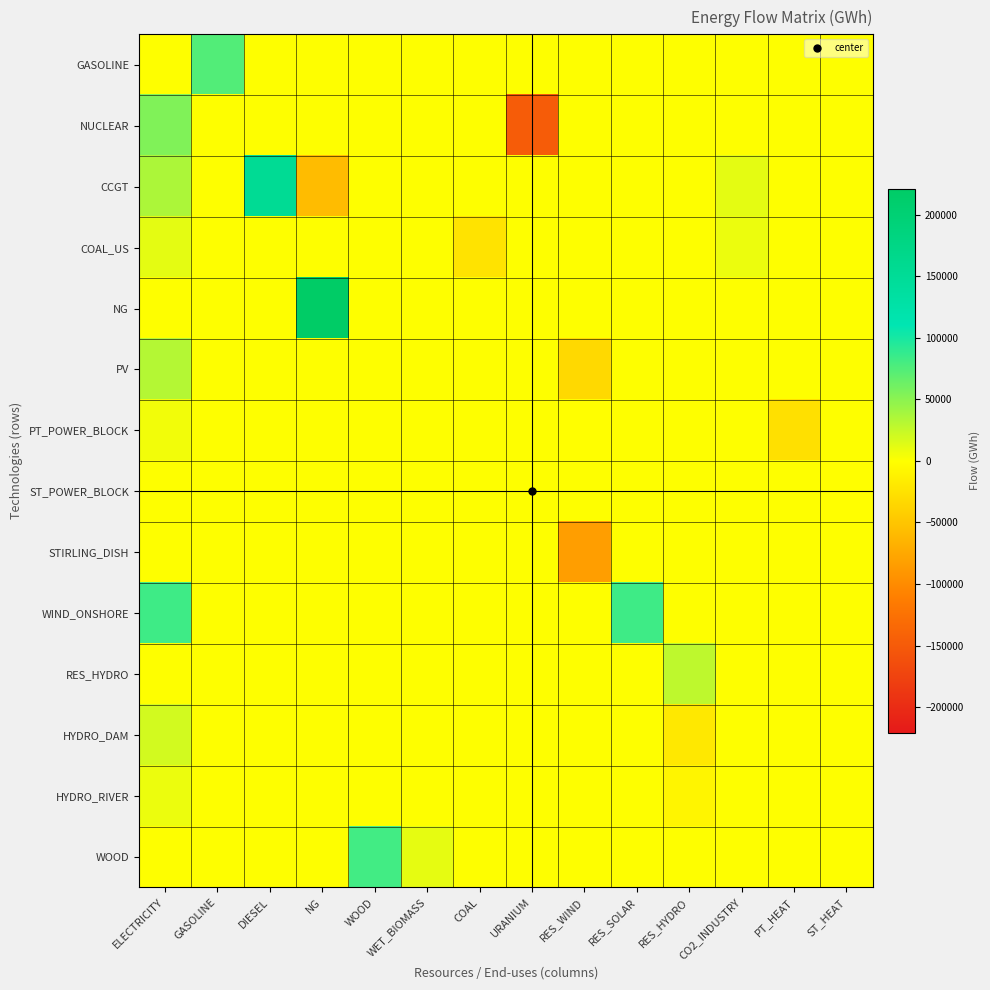

Which series has the largest total across all categories?

NG